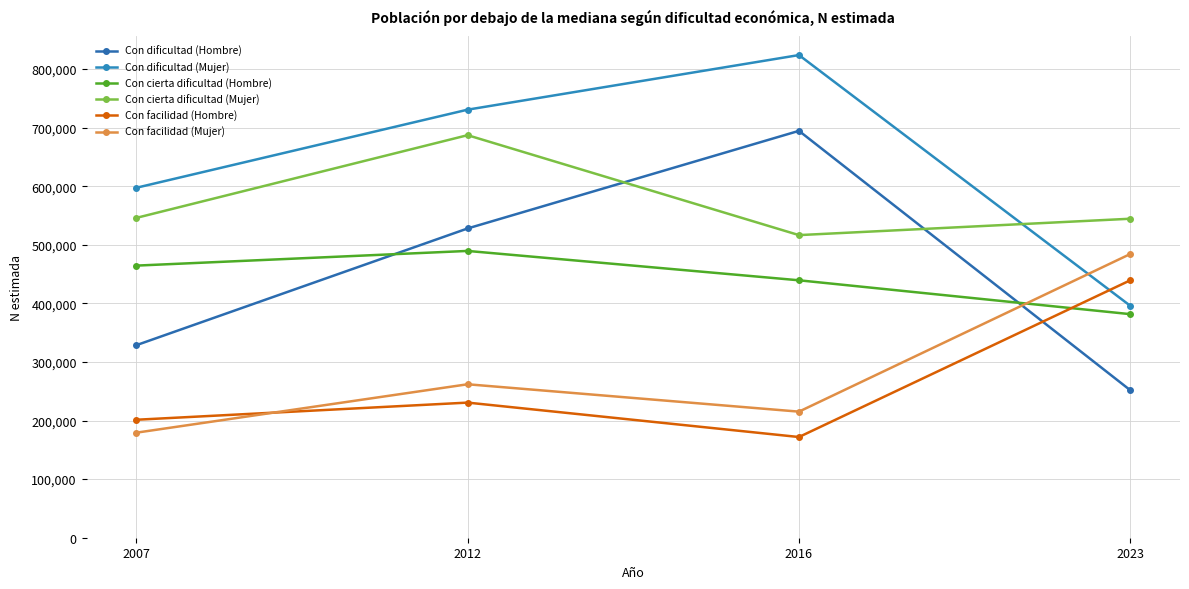

Is this an area chart (filled region under the line)?

No